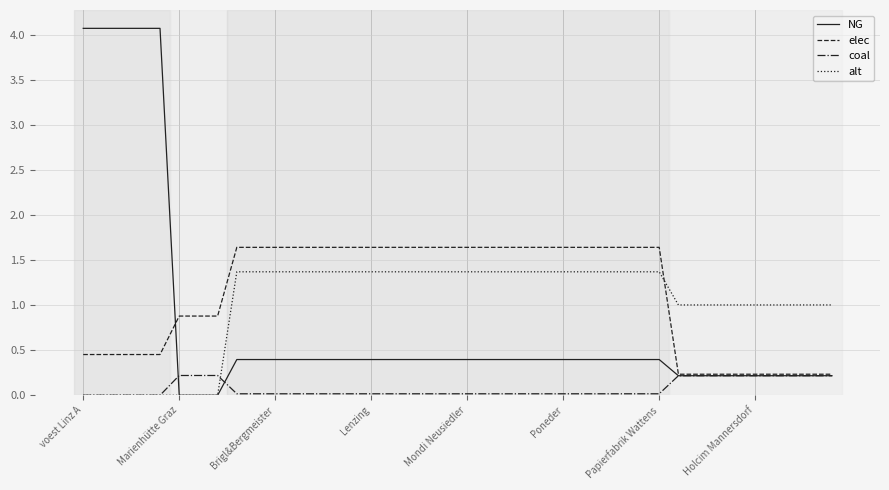

What is the greatest value displayed?

4.1